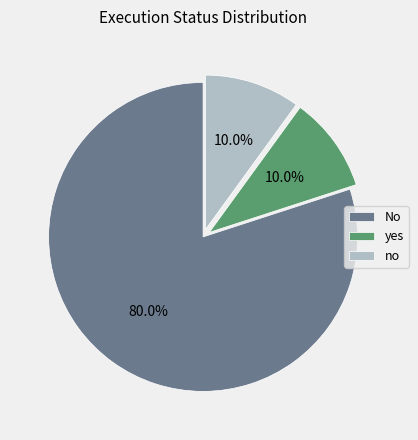

Does No represent more than half of the total?

Yes